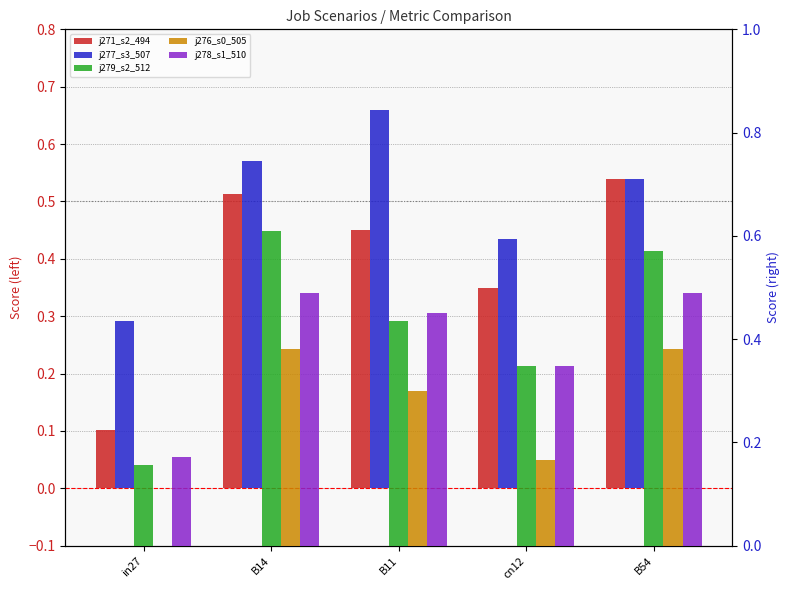

Is it true that job279_scenario2_512 equals 0.3 at cn12?

True